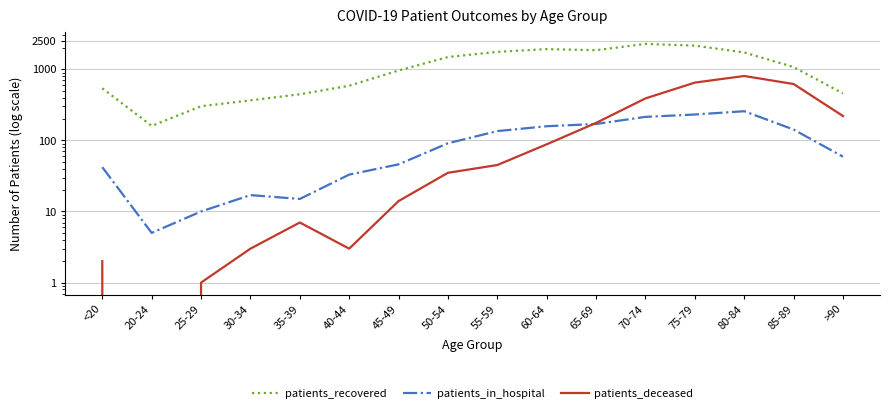

The value of patients_in_hospital at 60-64 is 55. True or false?

False